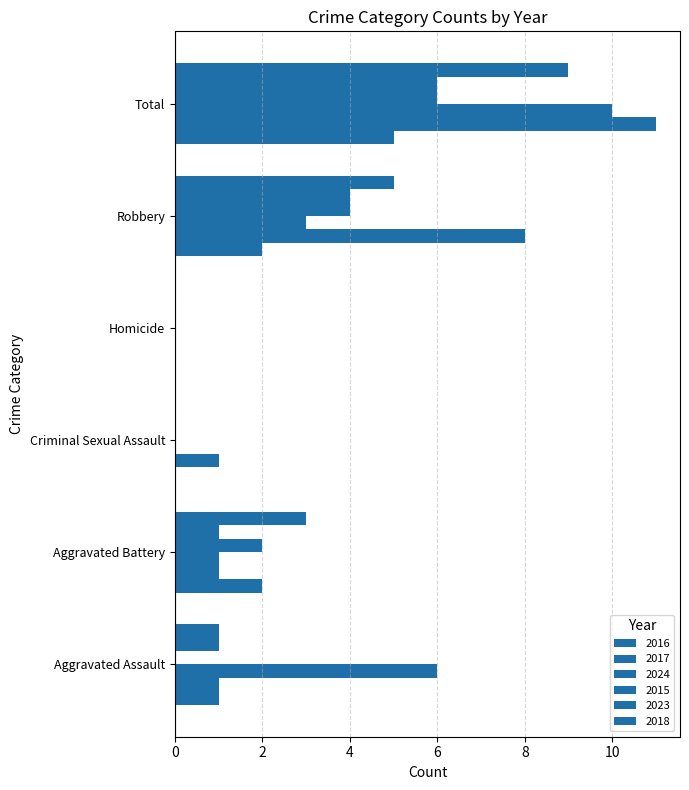

What is the sum of all 2016 values?

10